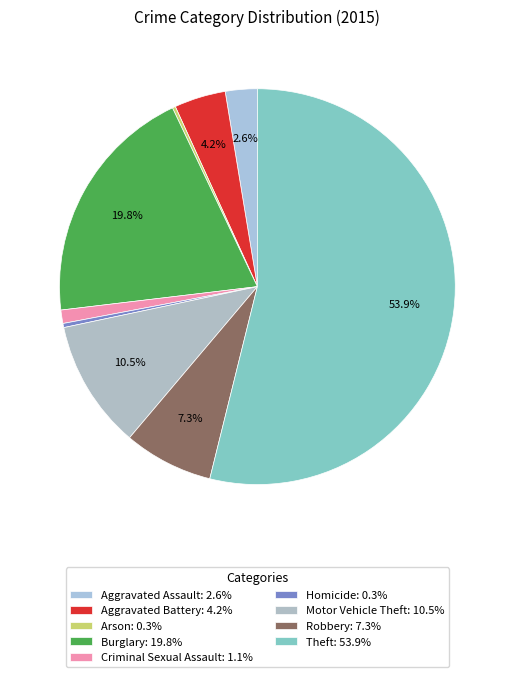

To the nearest percent, what percentage of the pie is Robbery?

7%